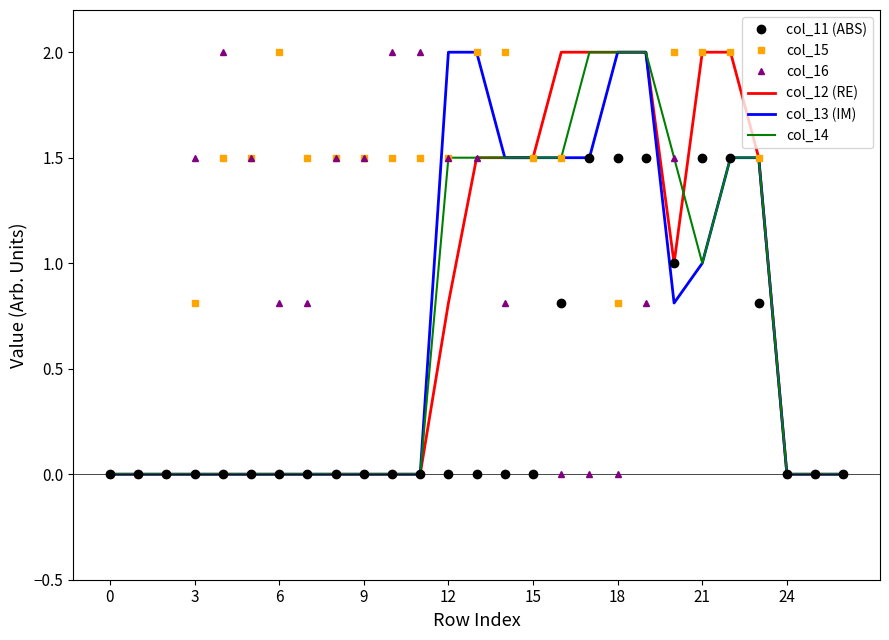

What is the greatest value displayed?

2.0